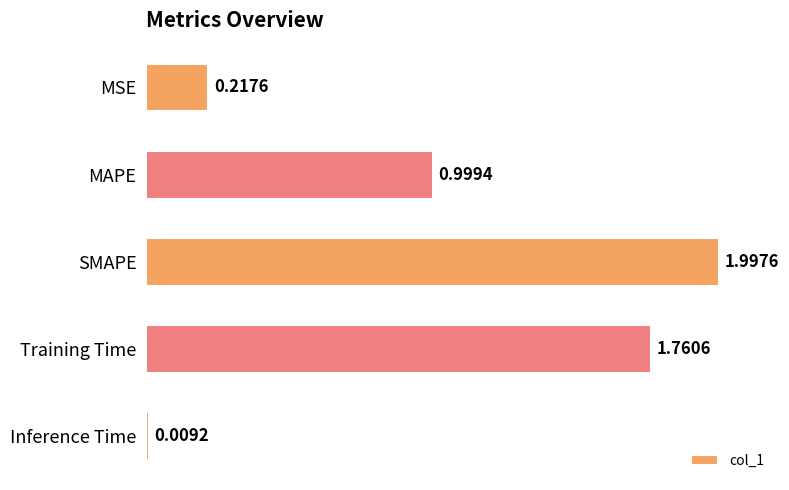

What is the difference between the second highest and second lowest values?

1.5